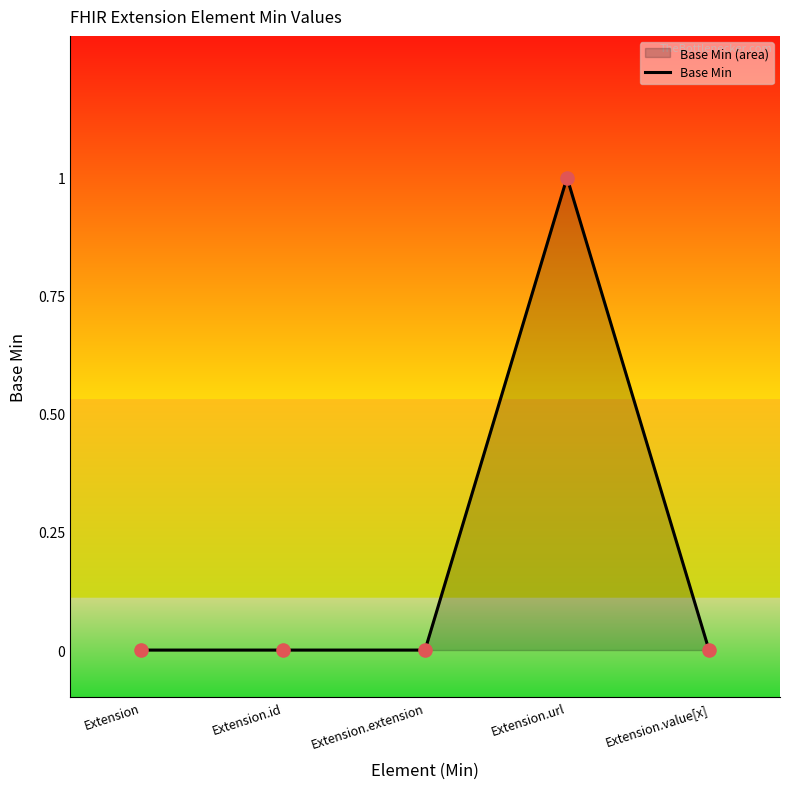

Between Extension.id and Extension, which is larger?

Extension.id